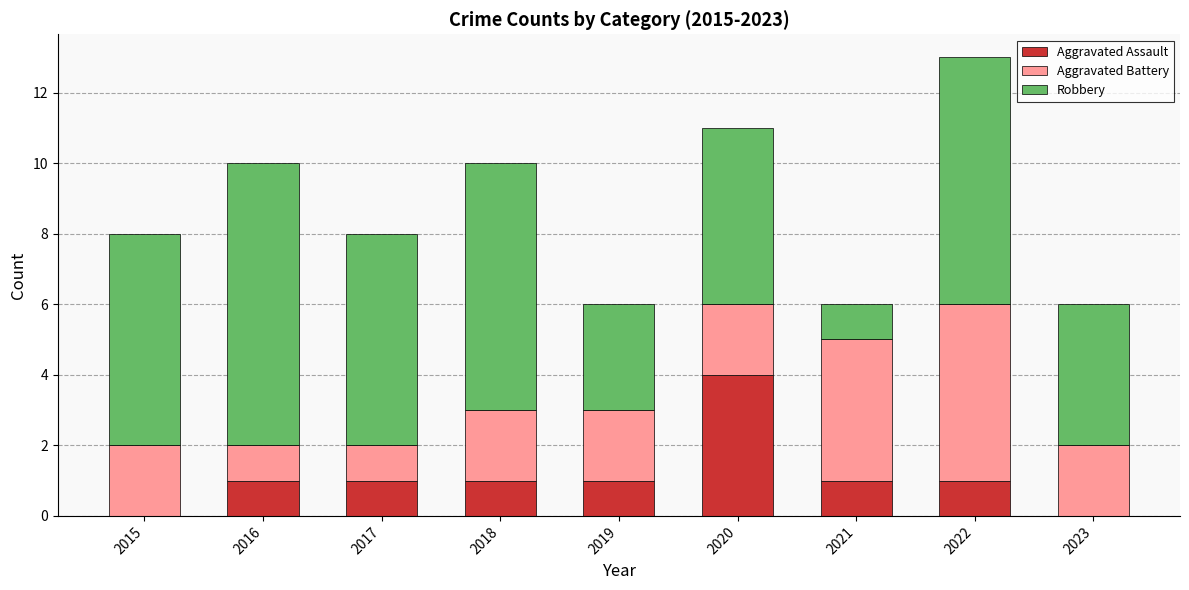

Which category has the highest value in the Aggravated Assault series?

2020